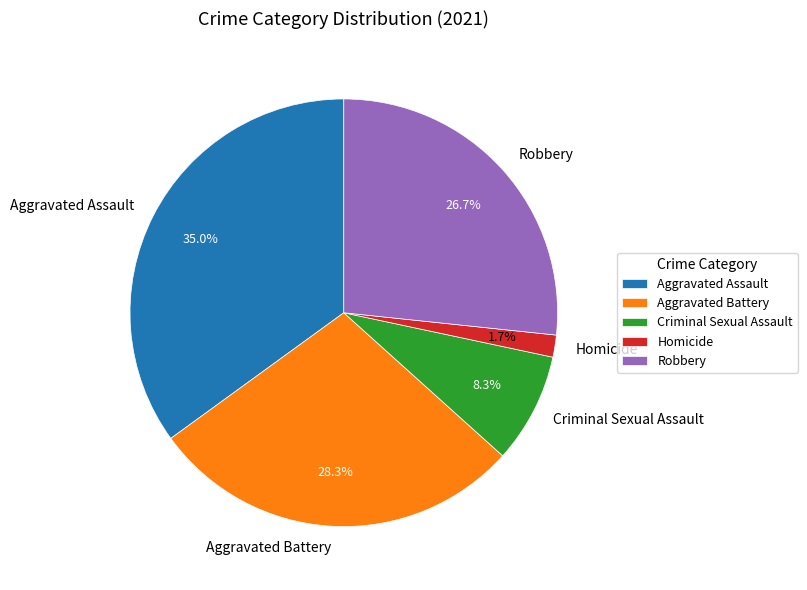

To the nearest percent, what portion does Robbery represent?

27%